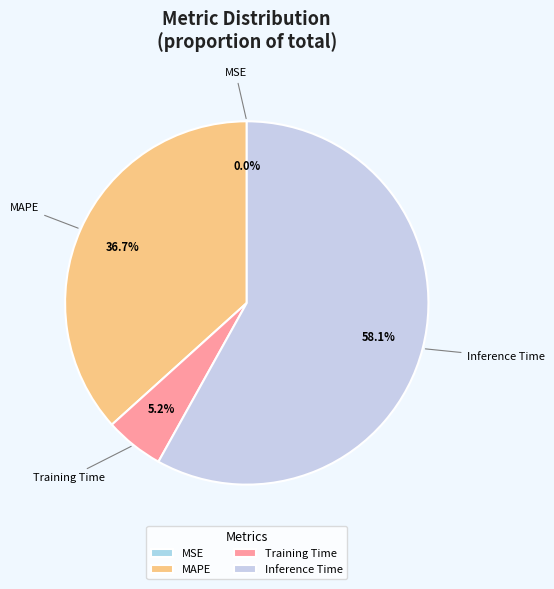

The Training Time slice represents 5% of the pie. True or false?

True